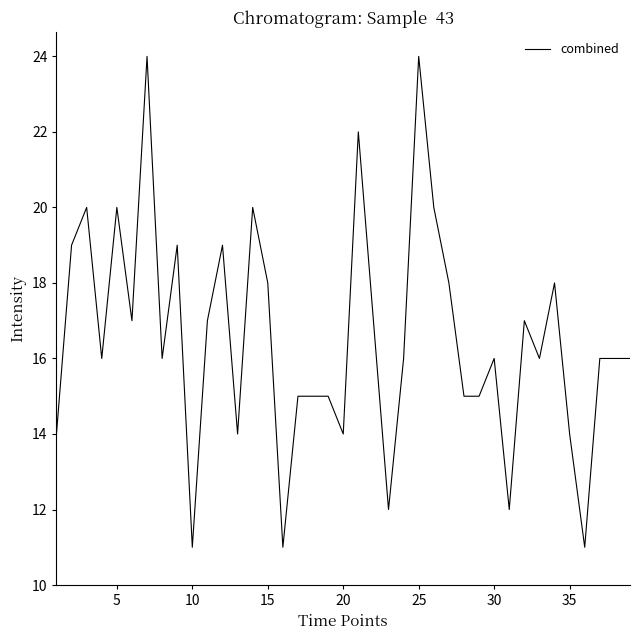

What is the maximum value shown in the chart?

24